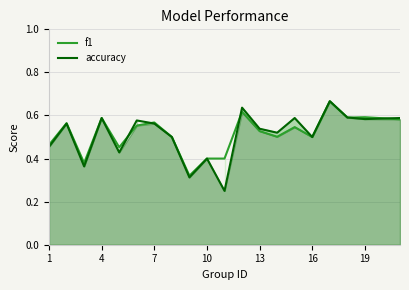

Which series has the largest total across all categories?

f1